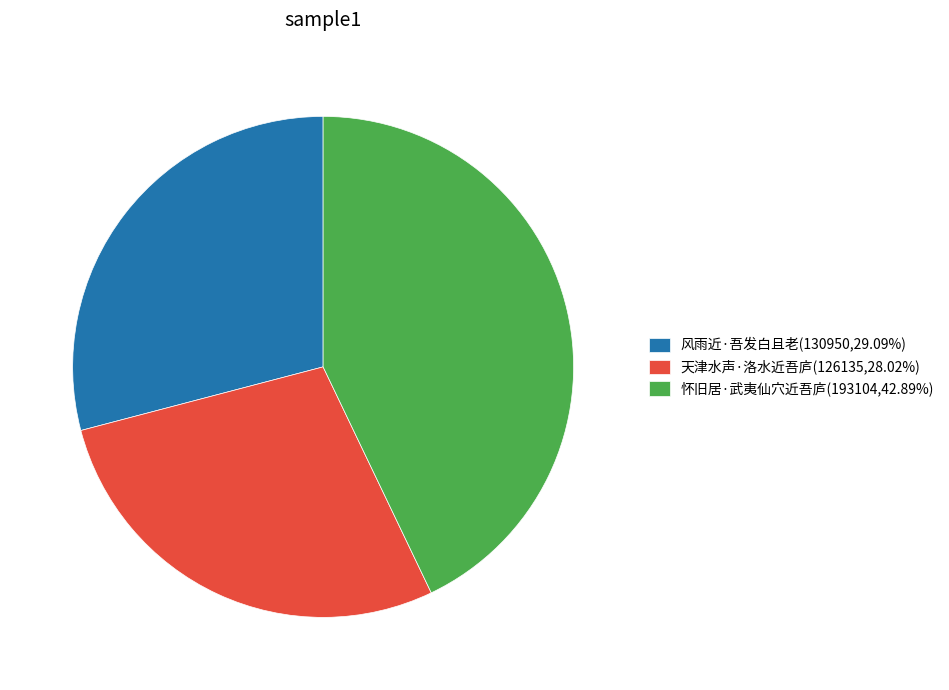

The 天津水声·洛水近吾庐 slice represents 28% of the pie. True or false?

True